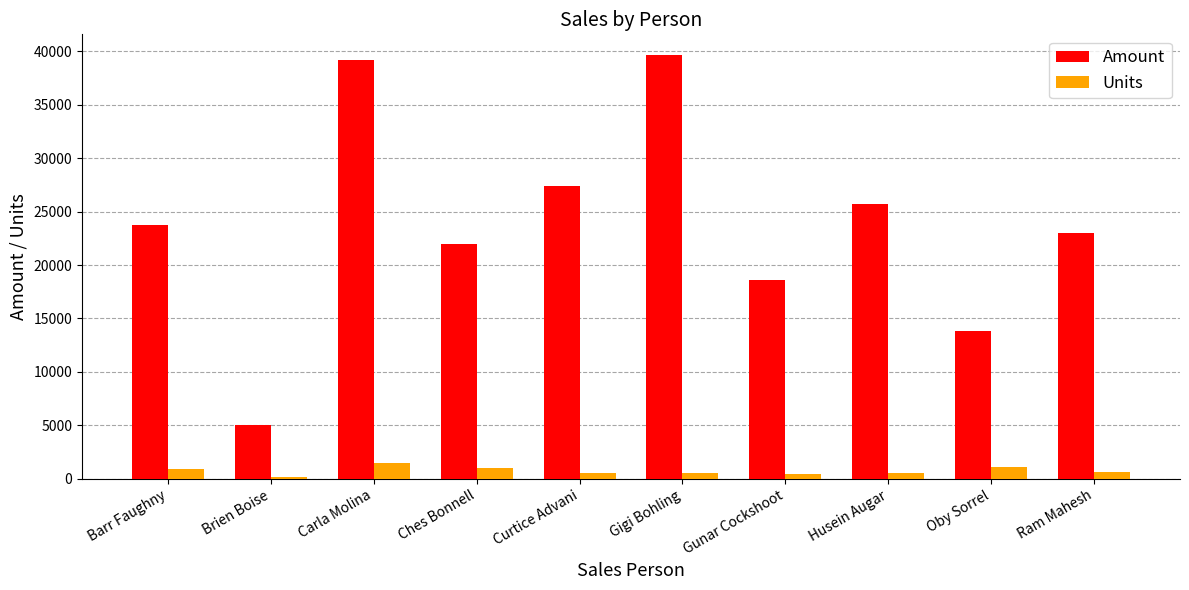

What is the sum of all Units values?

7302